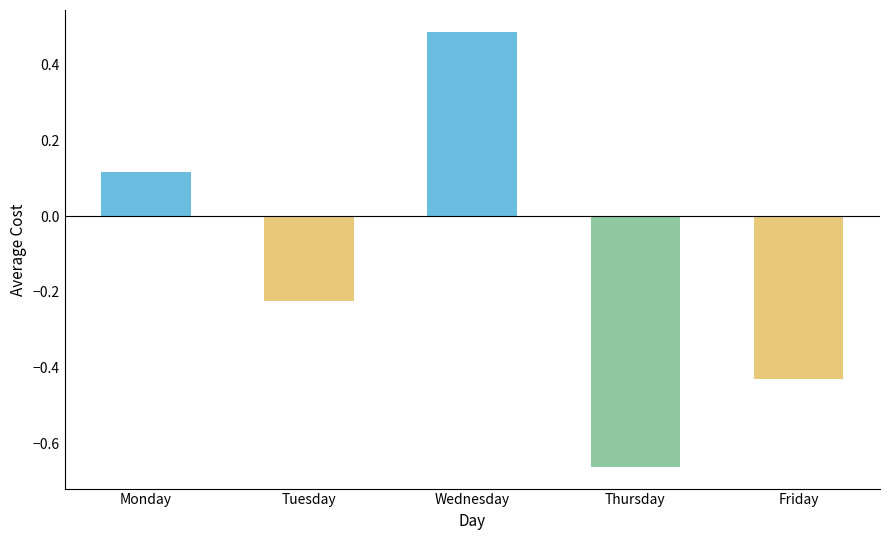

At which category does the chart reach its minimum across all series?

Thursday